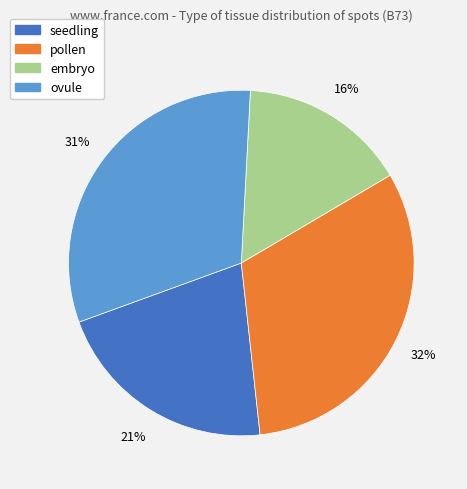

How many slices are in this pie chart?

4